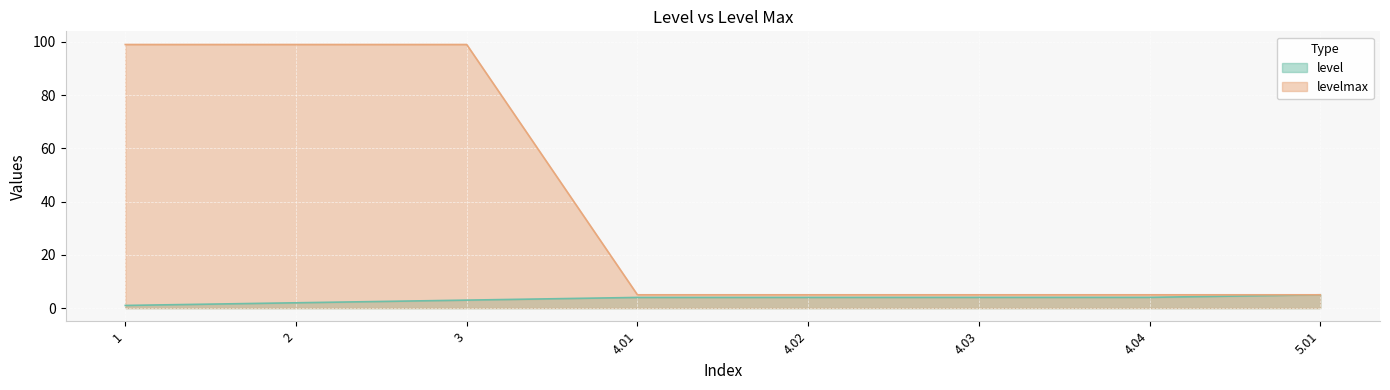

Rank the series at 4.04 from lowest to highest value.

level, levelmax